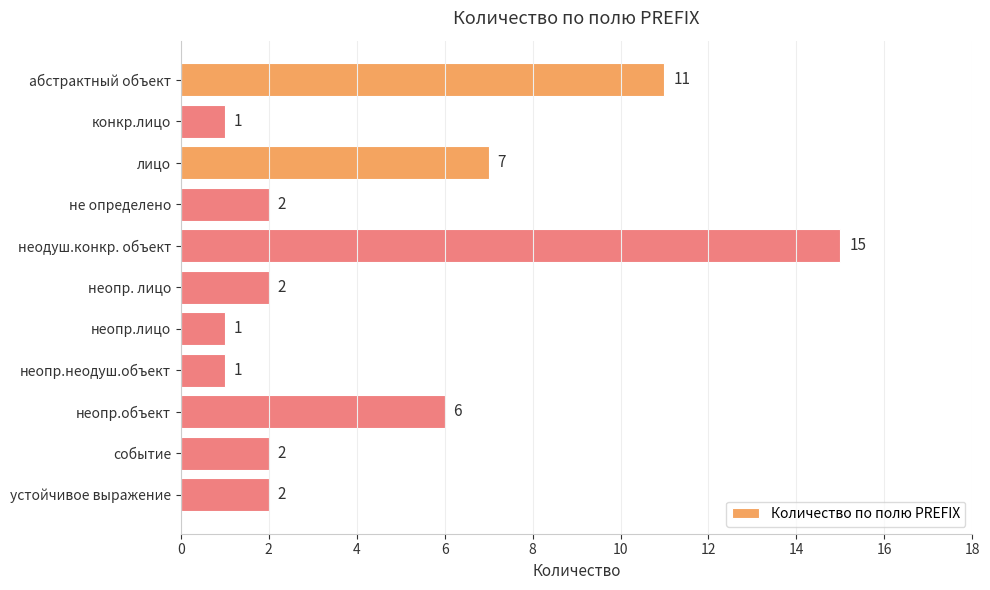

What is the sum of the values at неодуш.конкр. объект and абстрактный объект?

26